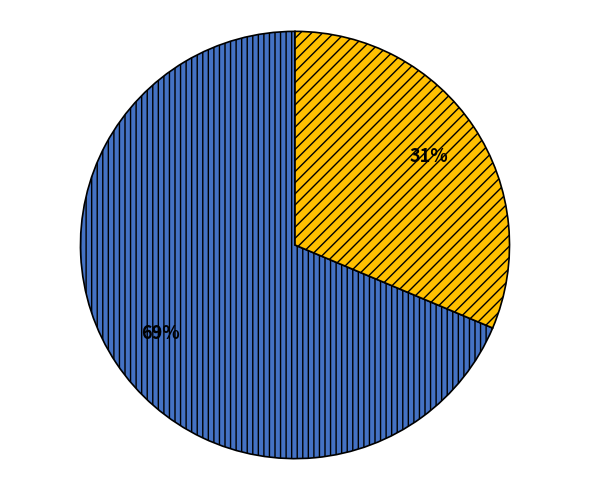

To the nearest percent, what is the average slice percentage?

50%